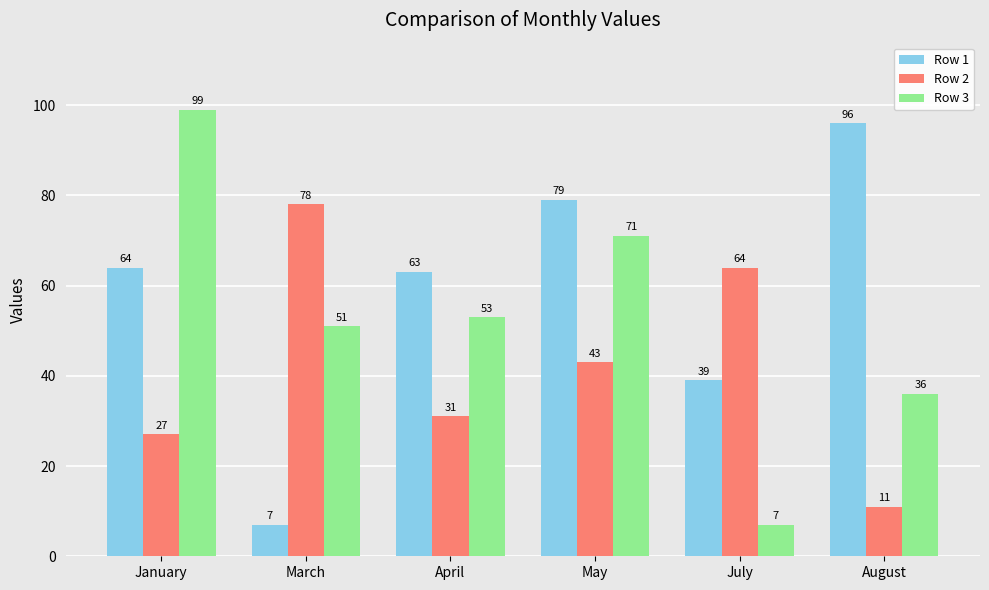

True or false: Row 3 has a value of 36 at August.

True